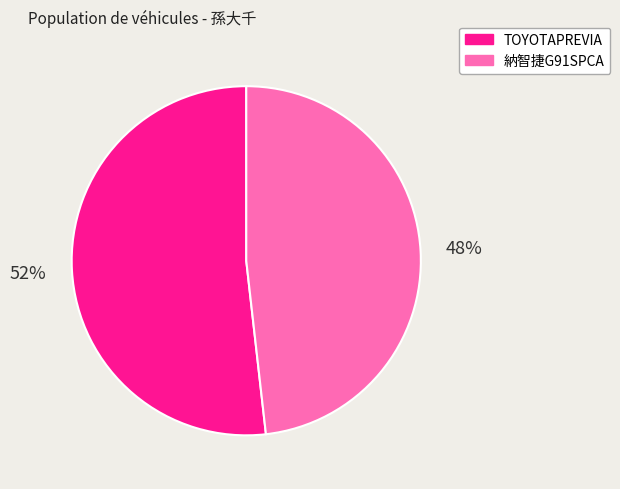

To the nearest percent, what is the difference between the largest and smallest slice percentages?

4%